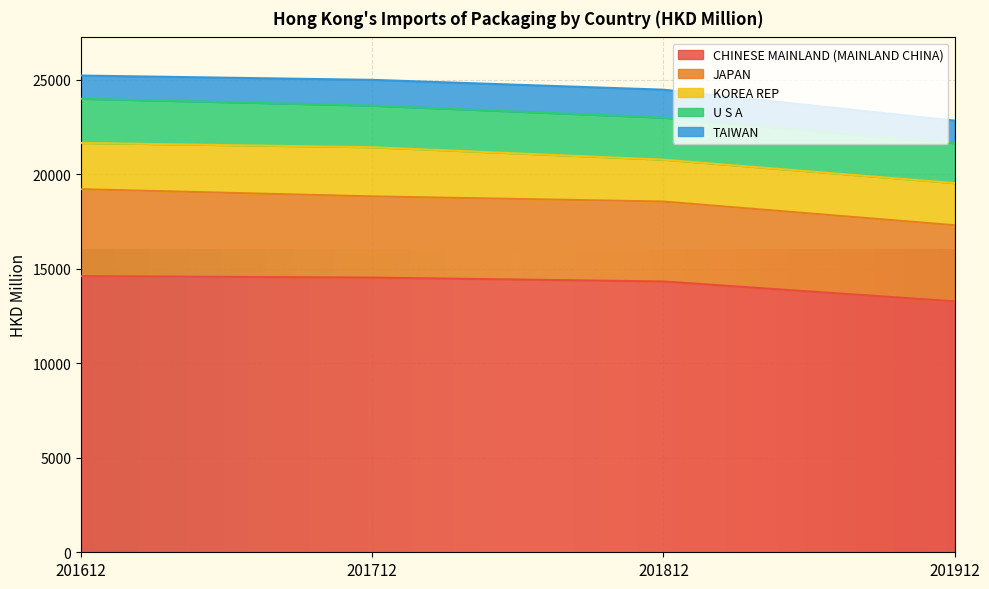

What is the difference between the second highest and second lowest values in the CHINESE MAINLAND (MAINLAND CHINA) series?

206.1